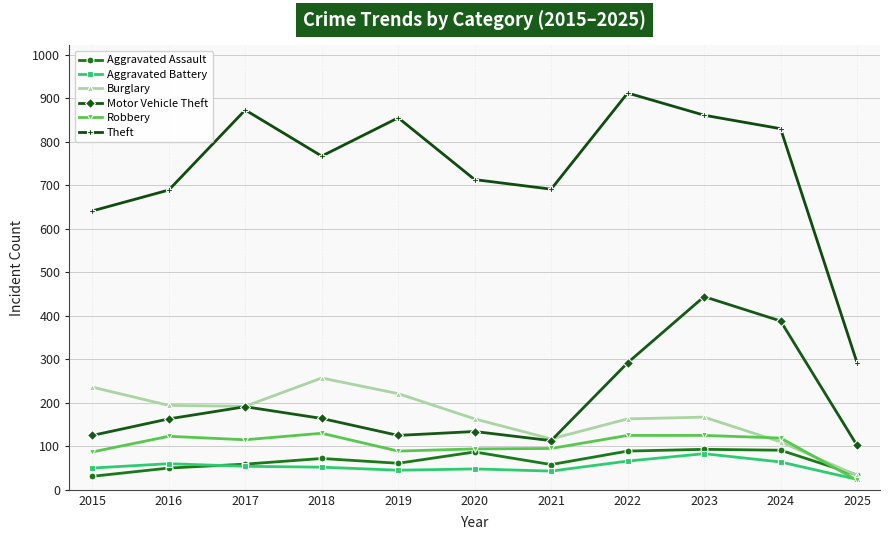

Between 2020 and 2024, which series saw the biggest shift?

Motor Vehicle Theft